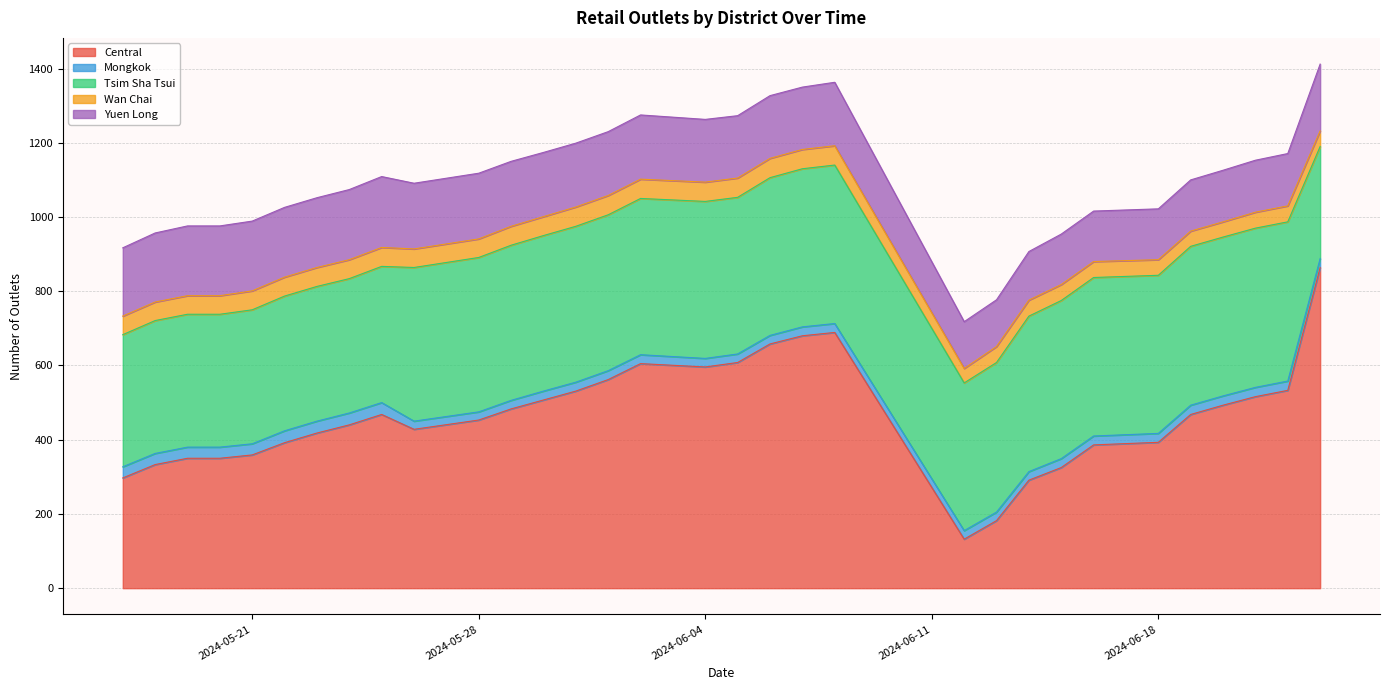

Does the chart display data point markers on the line(s)?

No